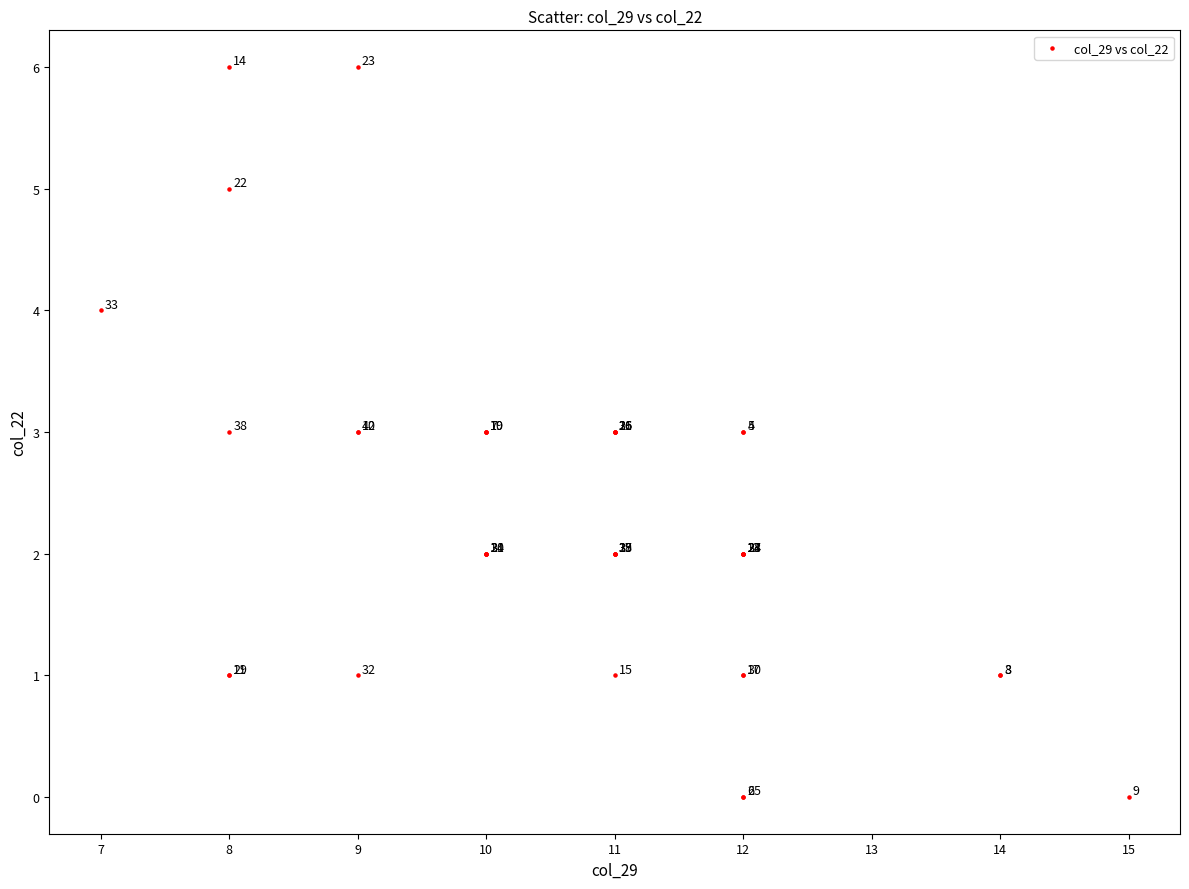

What Y value in the scatter plot is closest to 3?

3